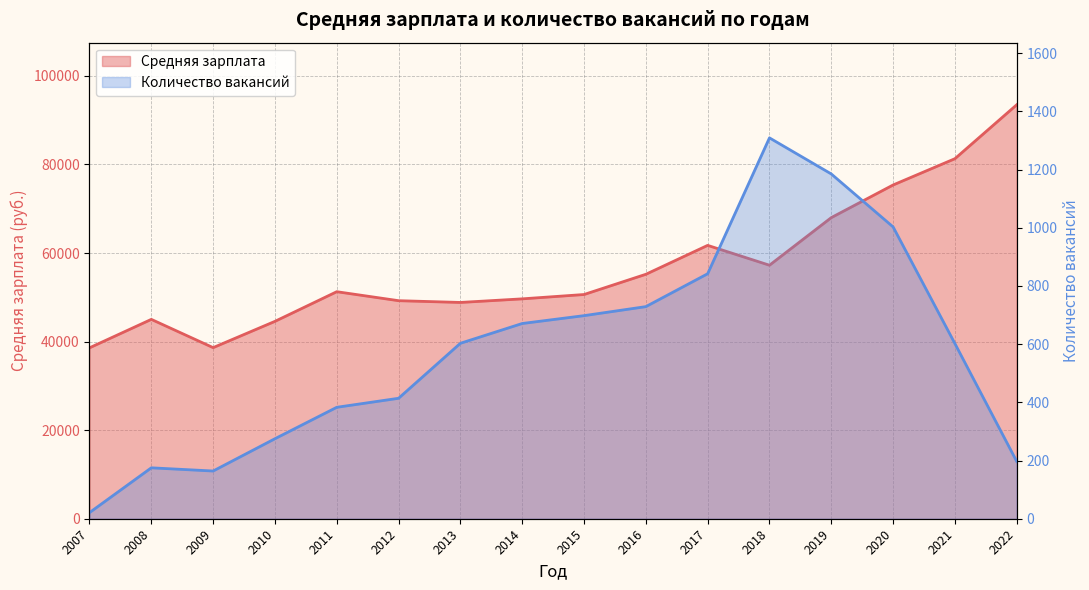

At which label is Количество вакансий closest to 665?

2014